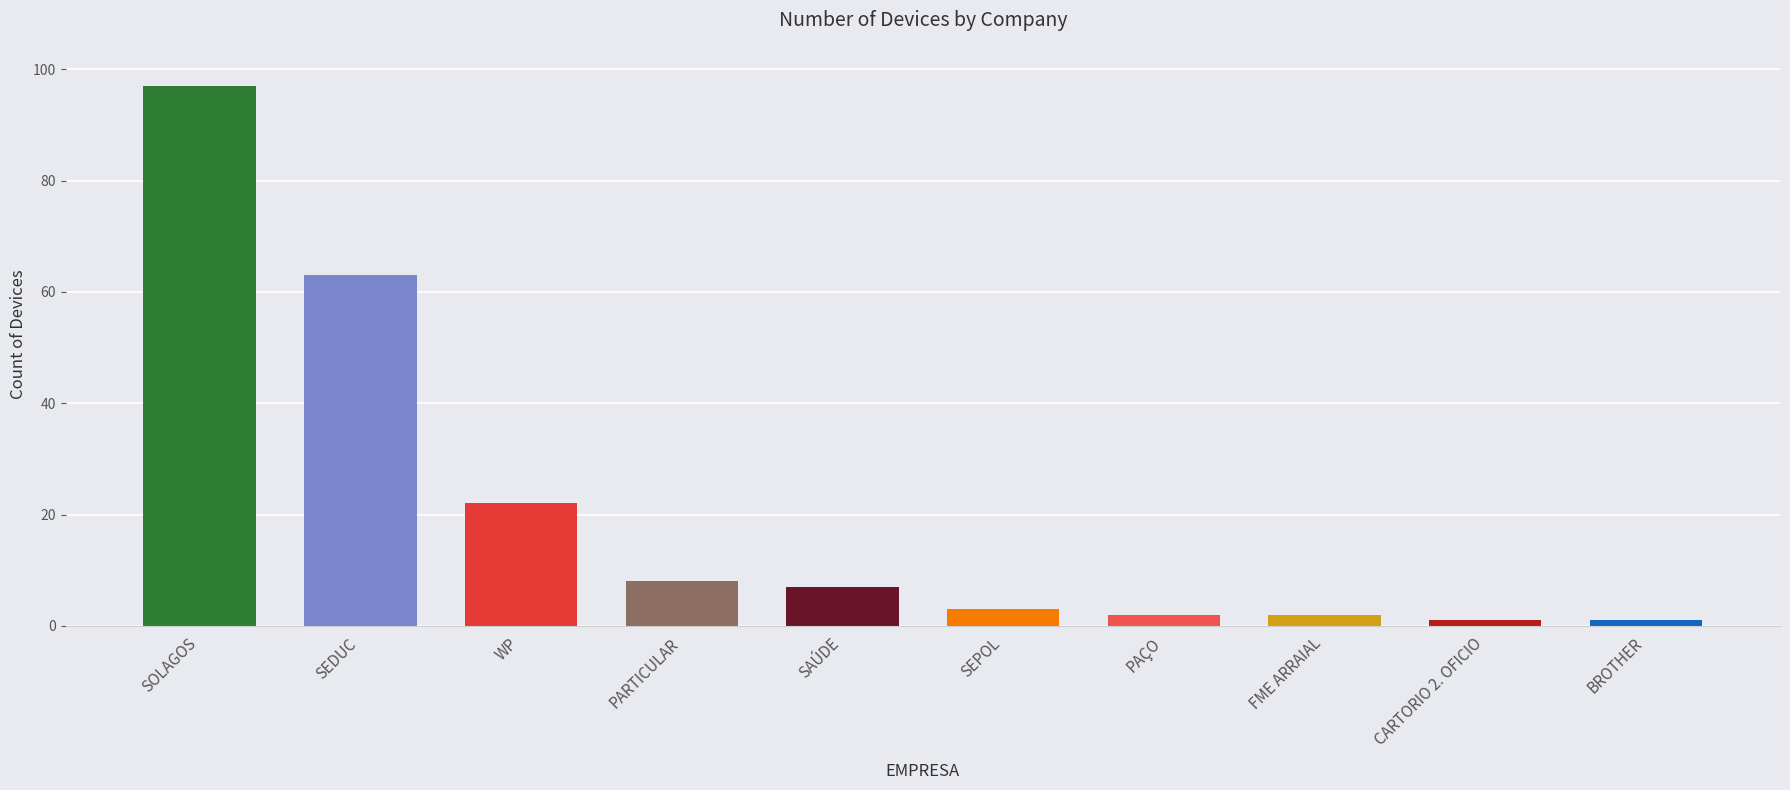

What is the change in value from SEPOL to PAÇO?

-1